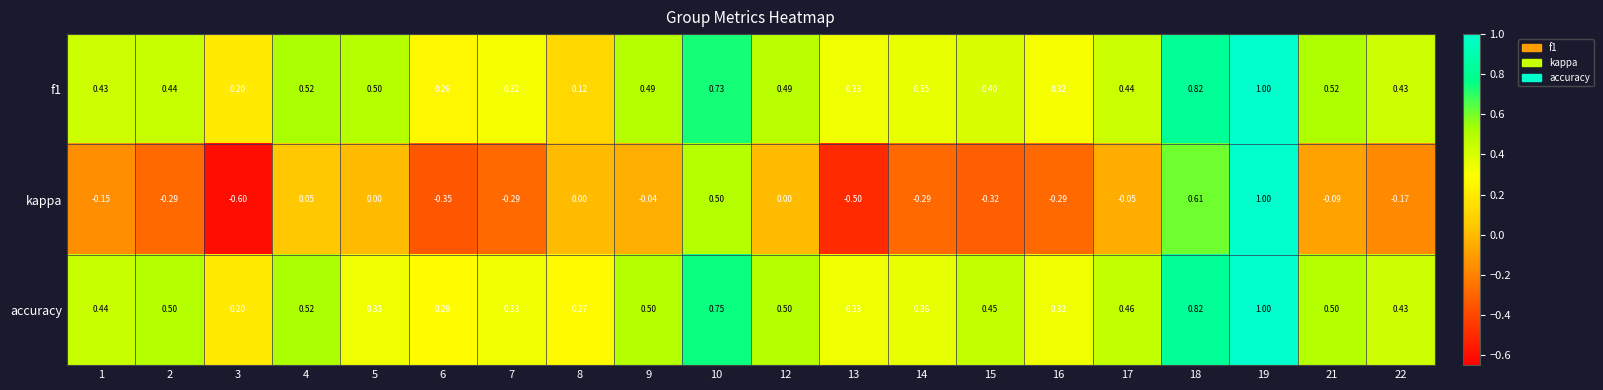

Which series changed the most between 8 and 17?

f1